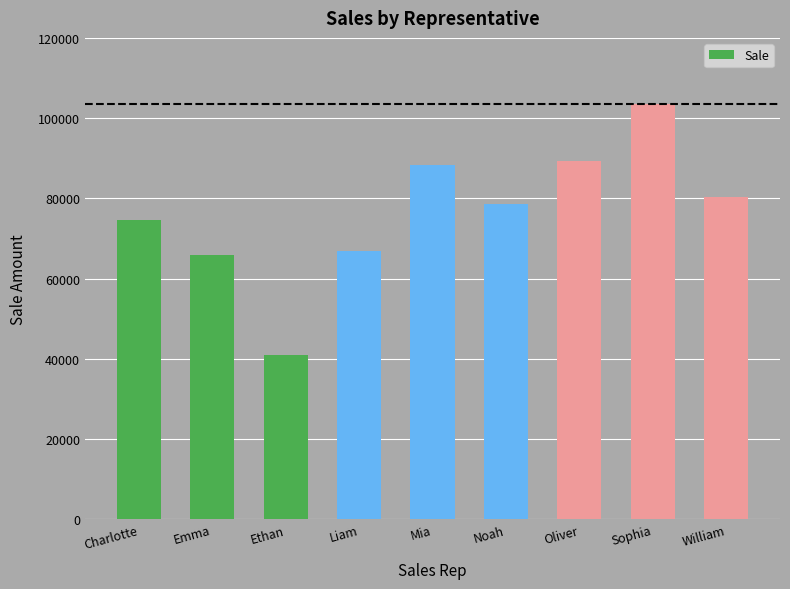

What is the maximum value shown in the chart?

103480